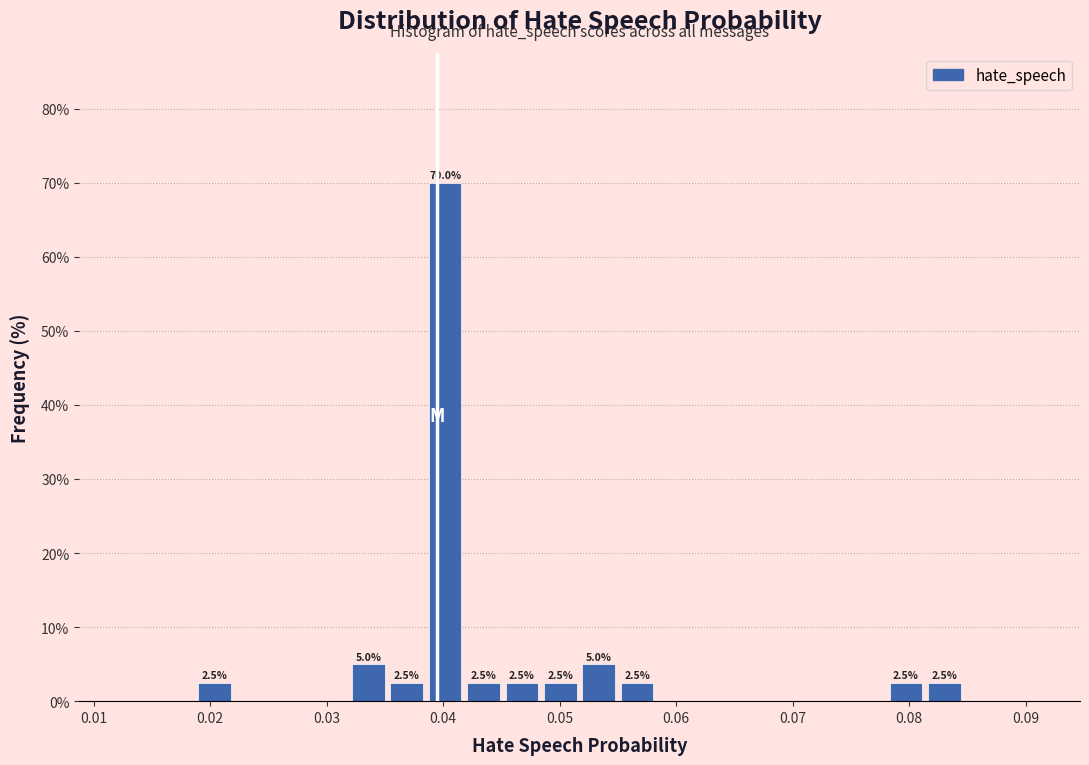

Read against the x-axis, roughly where is the centre of the tallest bar?

0.040